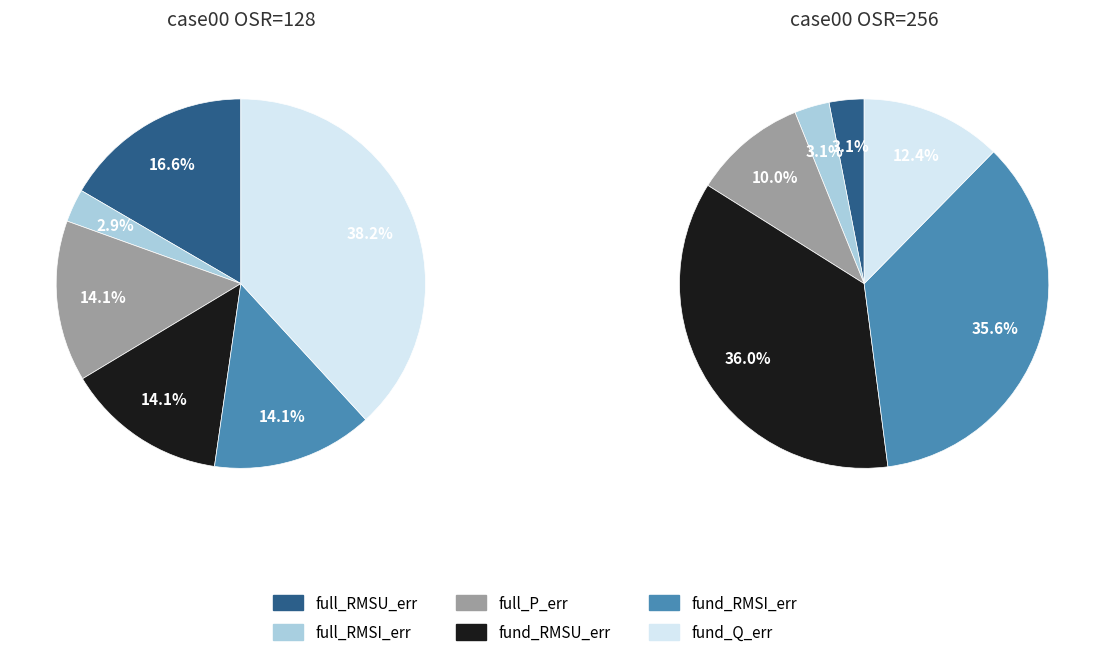

At fund_RMSI_err, list the series in order from largest to smallest.

ADC_OSR=256, ADC_OSR=128